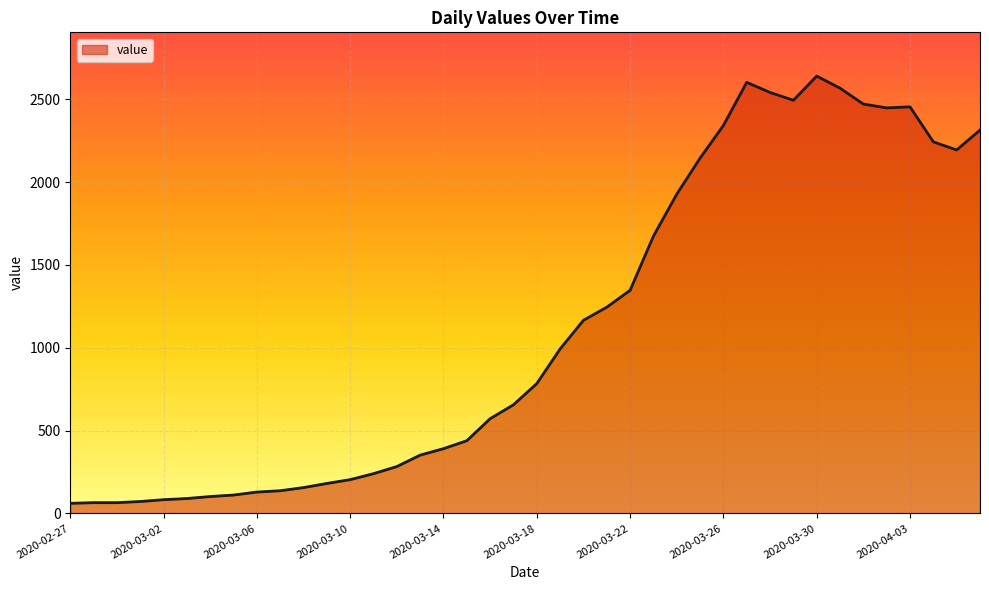

What is the difference between the maximum and minimum values?

2579